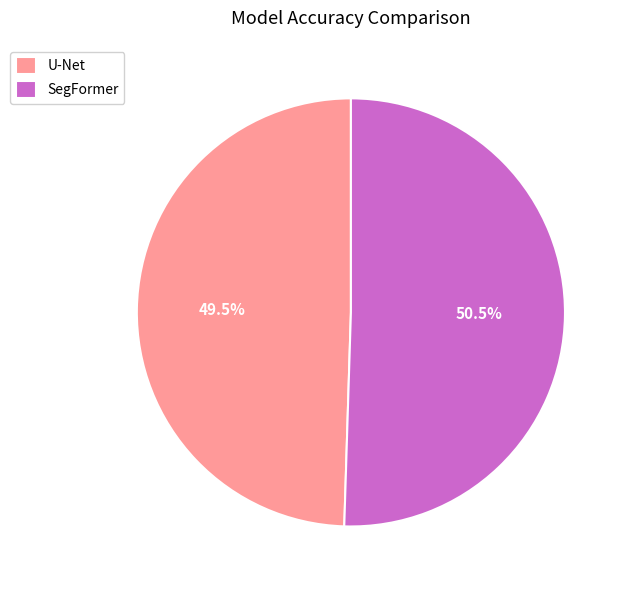

How many segments does this pie chart have?

2